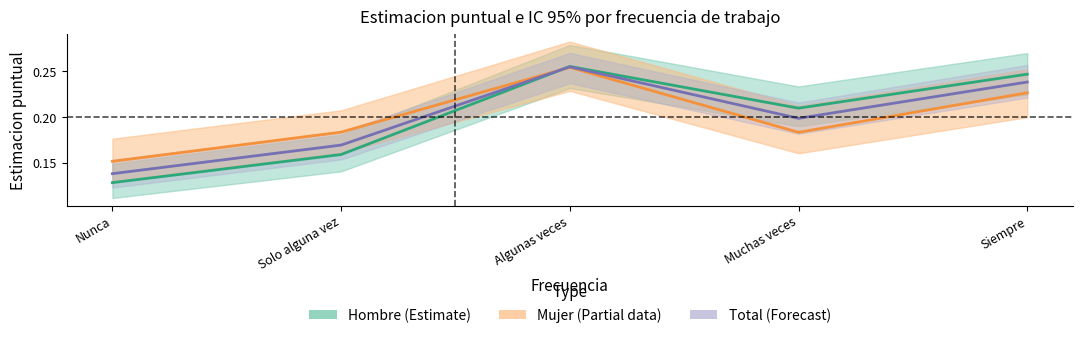

Rank the categories by Total (Forecast) value from highest to lowest.

Algunas veces, Siempre, Muchas veces, Solo alguna vez, Nunca